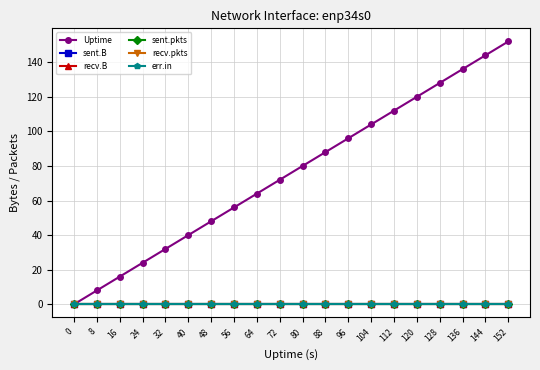

Reading left to right, transcribe all the data shown in this chart.

Uptime: 0	8	16	24	32	40	48	56	64	72	80	88	96	104	112	120	128	136	144	152
sent.B: 0	0	0	0	0	0	0	0	0	0	0	0	0	0	0	0	0	0	0	0
recv.B: 0	0	0	0	0	0	0	0	0	0	0	0	0	0	0	0	0	0	0	0
sent.pkts: 0	0	0	0	0	0	0	0	0	0	0	0	0	0	0	0	0	0	0	0
recv.pkts: 0	0	0	0	0	0	0	0	0	0	0	0	0	0	0	0	0	0	0	0
err.in: 0	0	0	0	0	0	0	0	0	0	0	0	0	0	0	0	0	0	0	0